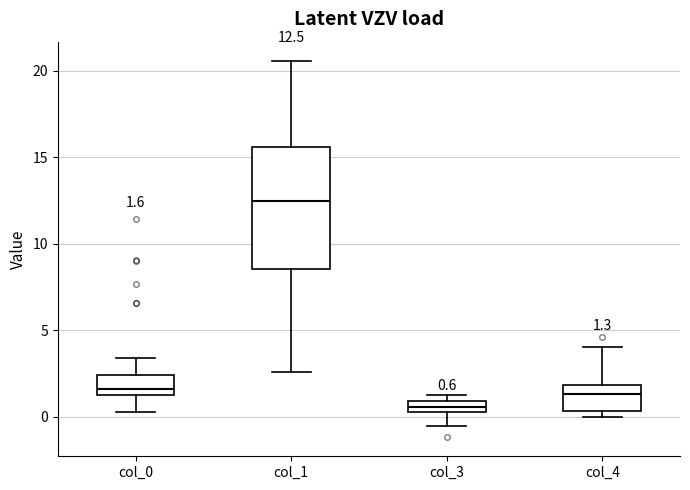

Comparing the boxes themselves (not the whiskers), which one is the tallest?

col_1